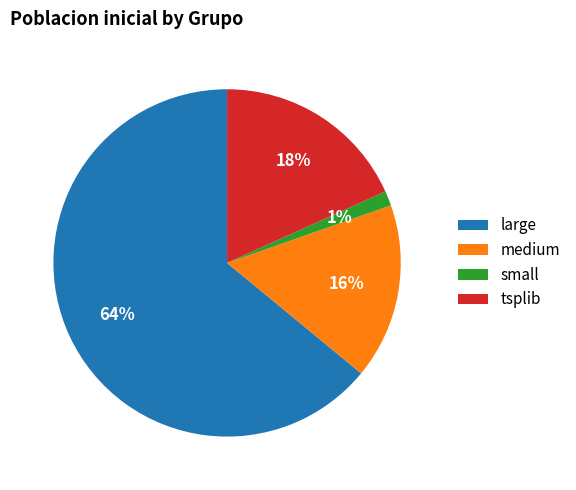

Which slice is the largest?

large